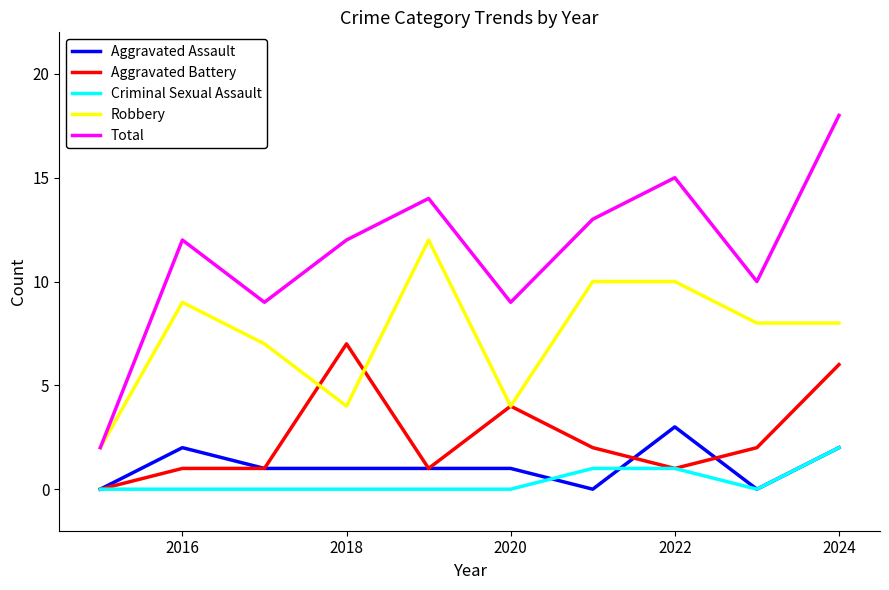

Reading right to left, transcribe all the data shown in this chart.

Aggravated Assault: 2	0	3	0	1	1	1	1	2	0
Aggravated Battery: 6	2	1	2	4	1	7	1	1	0
Criminal Sexual Assault: 2	0	1	1	0	0	0	0	0	0
Robbery: 8	8	10	10	4	12	4	7	9	2
Total: 18	10	15	13	9	14	12	9	12	2